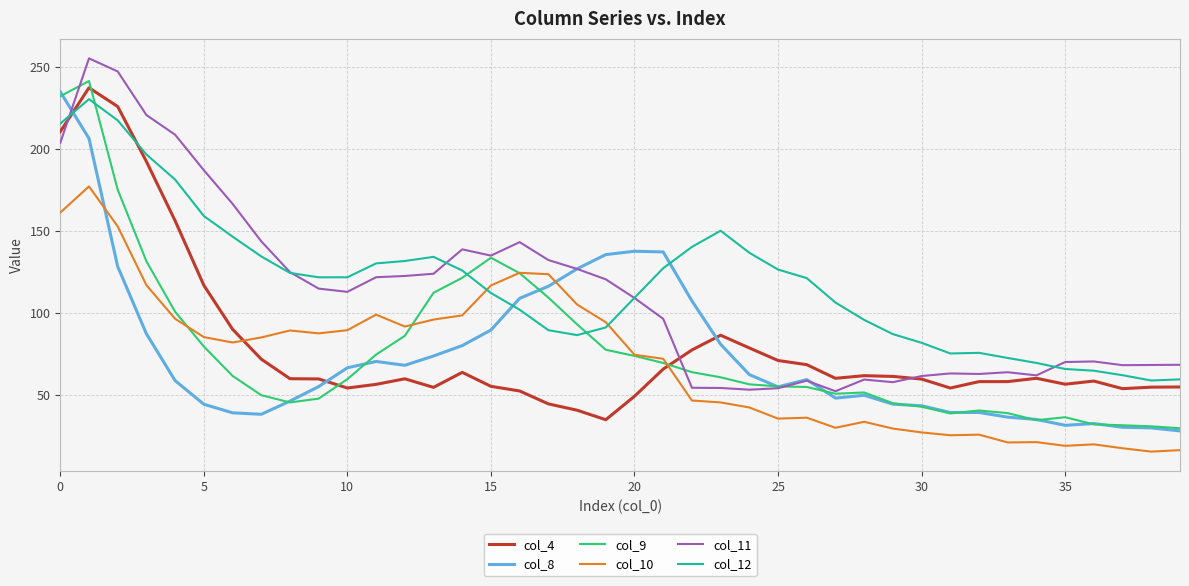

What is the difference between the maximum and minimum values in the col_9 series?

212.2